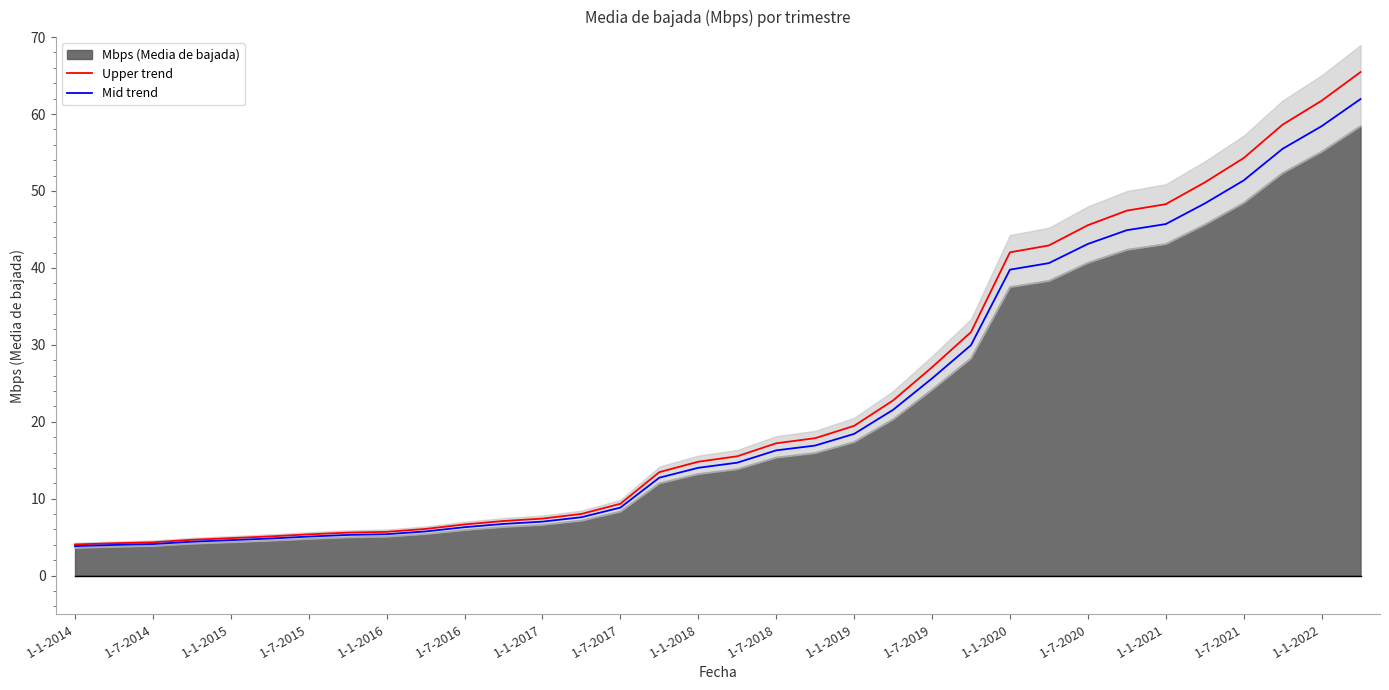

How many values in the Upper trend series exceed 15?

17